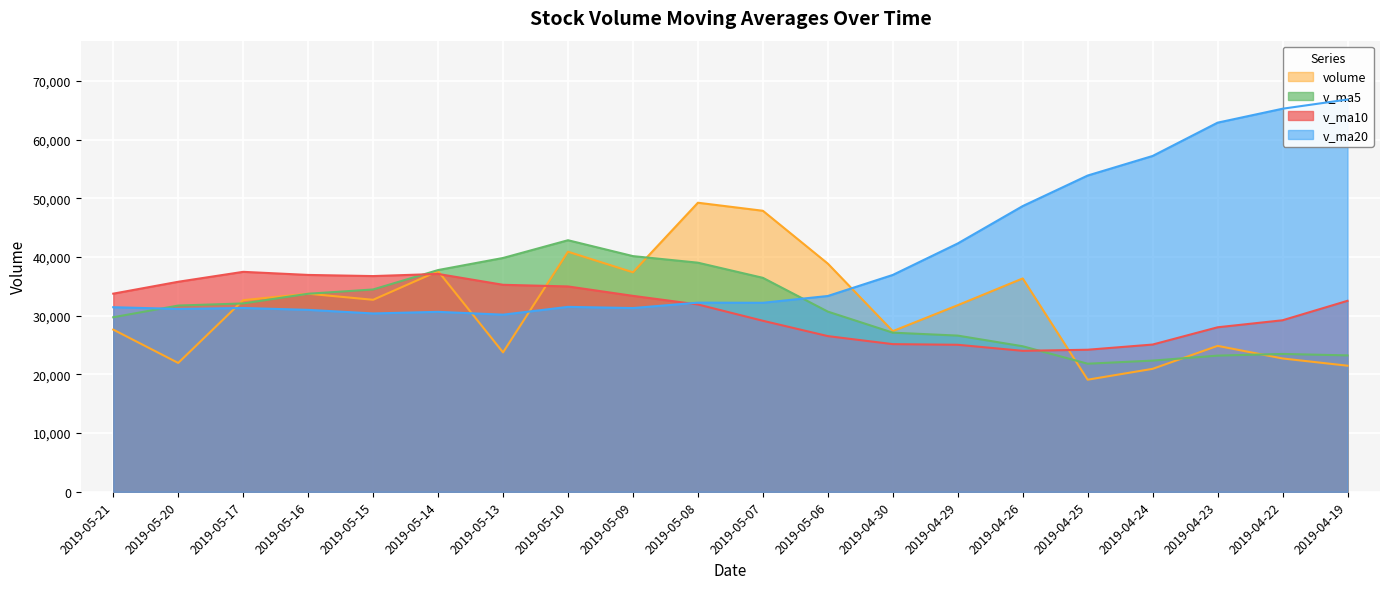

The v_ma5 series shows 24797.7 at 2019-04-26. True or false?

True